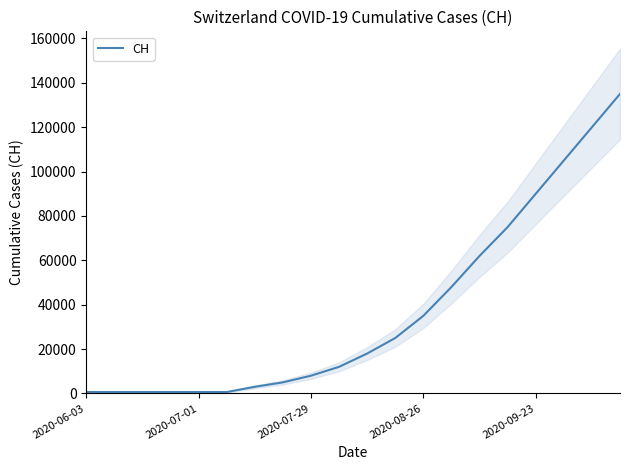

What is the average value?

37239